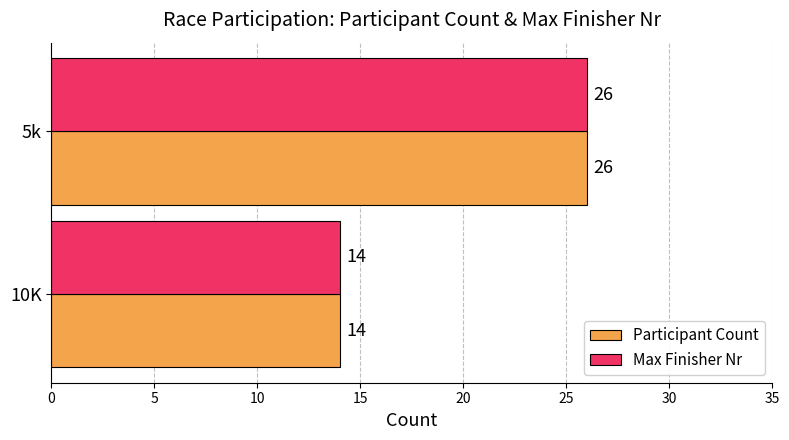

At which label is Max Finisher Nr closest to 20?

10K